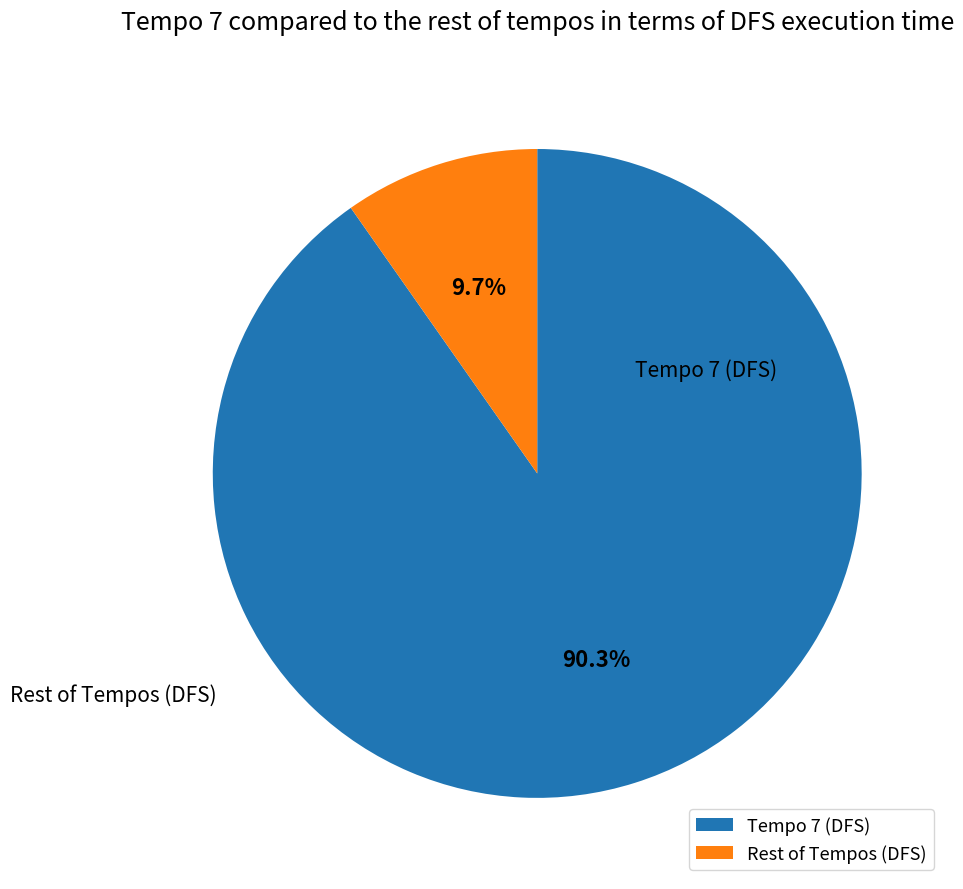

Which category has the biggest portion of the pie?

Tempo 7 (DFS)